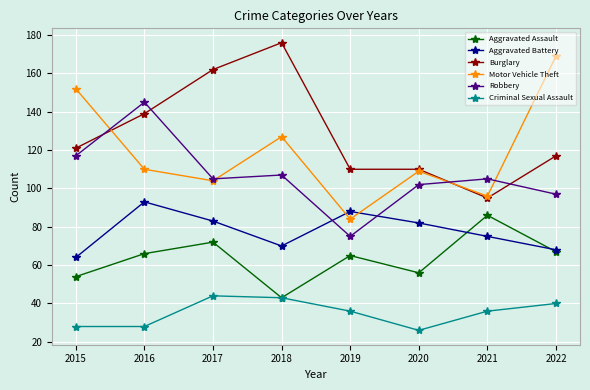

Which label corresponds to the largest value in the chart?

2018